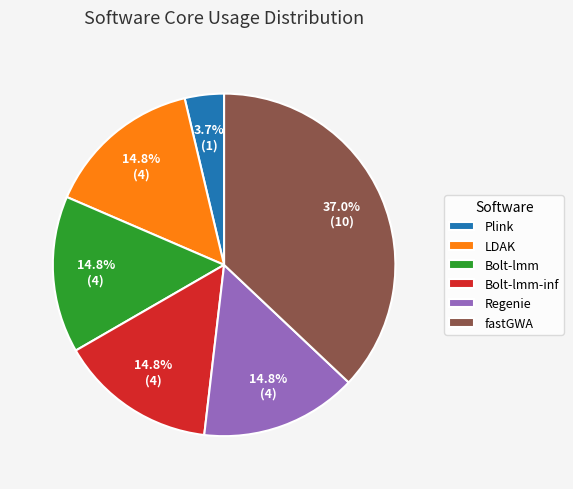

True or false: Bolt-lmm accounts for 15% of the total.

True